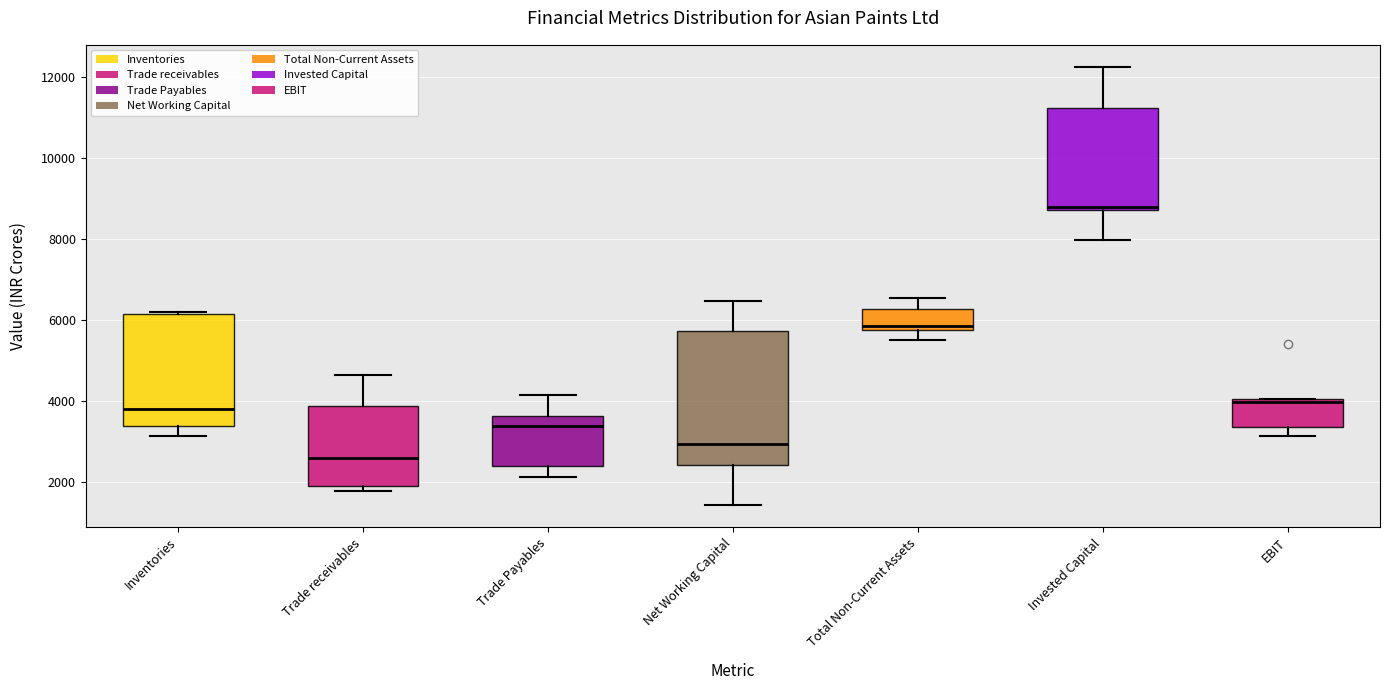

Reading left to right, read every box against the y-axis: the position of its median line, the range the box covers, and the ends of its whiskers. The values are not printed on the chart, so give them approximately, as read against the axis.

Inventories: median 3800, box 3400 to 6200, whiskers 3200 to 6200
Trade receivables: median 2600, box 2000 to 3800, whiskers 1800 to 4600
Trade Payables: median 3400, box 2400 to 3600, whiskers 2200 to 4200
Net Working Capital: median 3000, box 2400 to 5800, whiskers 1400 to 6400
Total Non-Current Assets: median 5800 (just above the box's lower edge), box 5800 to 6200, whiskers 5600 to 6600
Invested Capital: median 8800 (just above the box's lower edge), box 8800 to 11200, whiskers 8000 to 12200
EBIT: median 4000 (just below the box's upper edge), box 3400 to 4000, whiskers 3200 to 4000